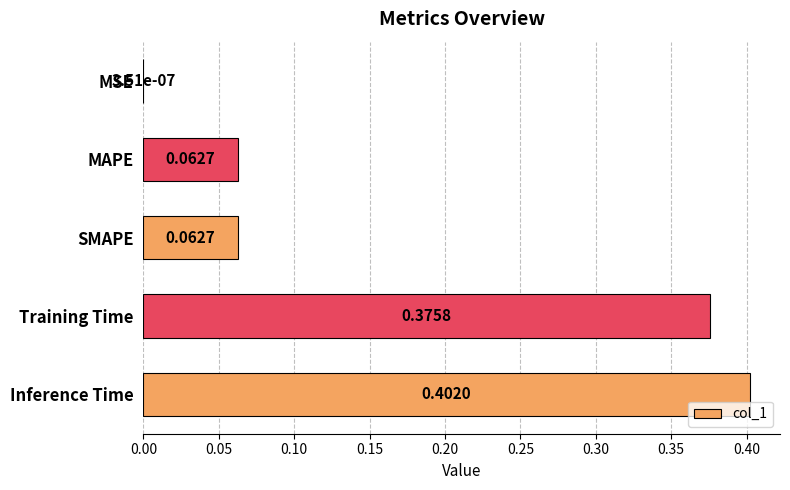

What is the sum of the values at Inference Time and MAPE?

0.5